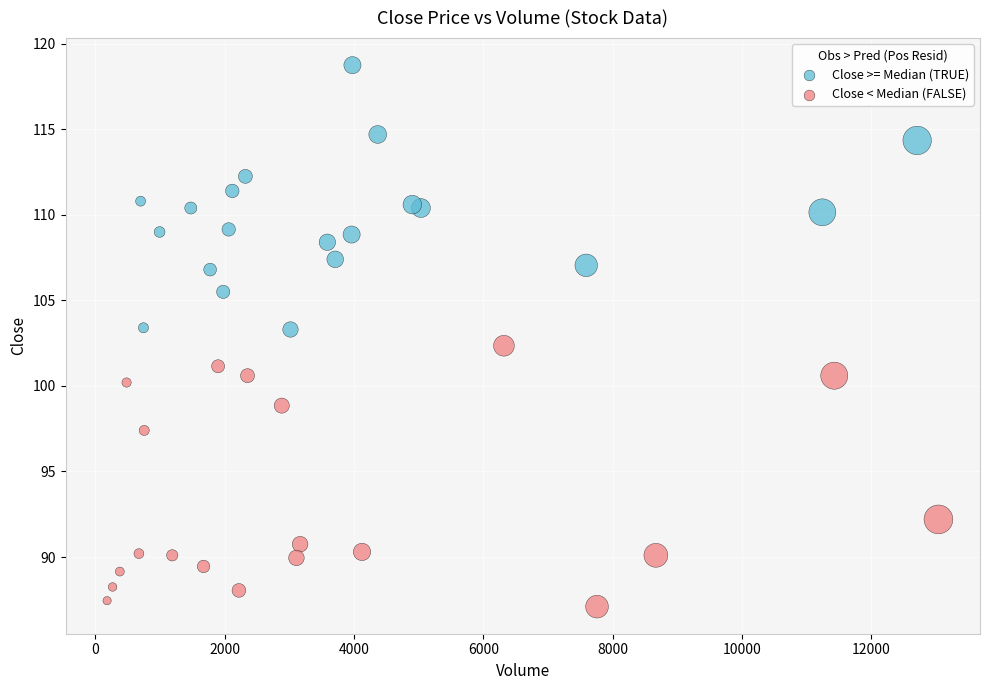

Which series contains the highest Y value?

Close >= Median (TRUE)